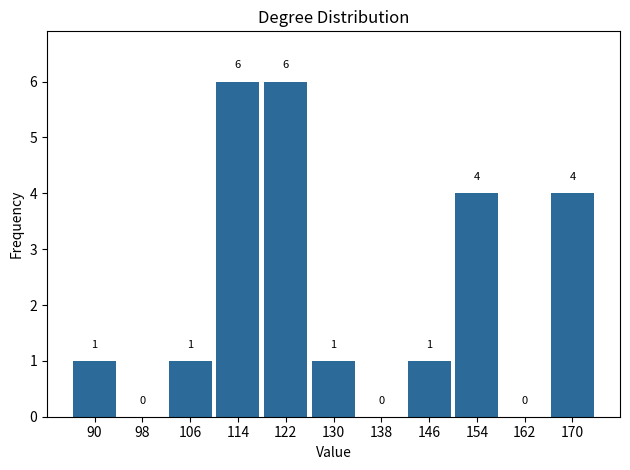

Reading left to right, transcribe this chart: for each bar, give the range it covers on the x-axis and its height.

86 to 94: 1
94 to 102: 0
102 to 110: 1
110 to 118: 6
118 to 126: 6
126 to 134: 1
134 to 142: 0
142 to 150: 1
150 to 158: 4
158 to 166: 0
166 to 174: 4